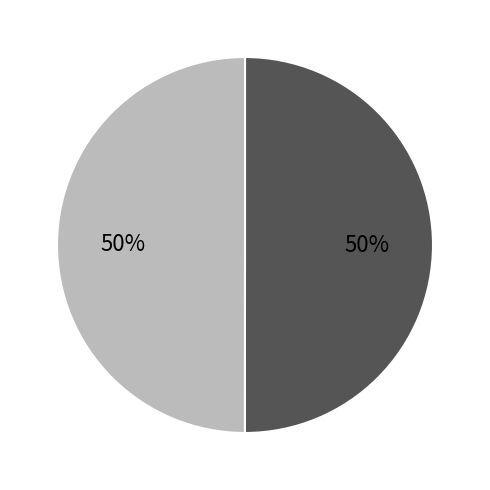

To the nearest percent, what is the average slice percentage?

50%